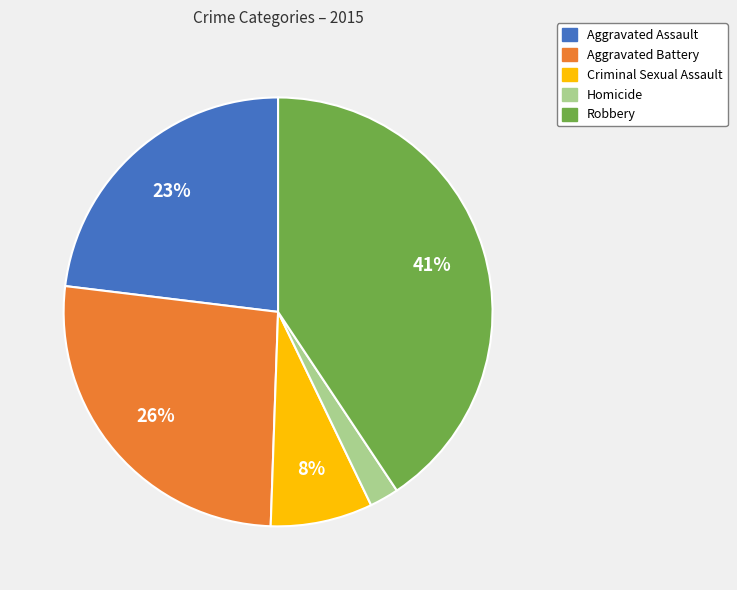

Which slice is the largest?

Robbery